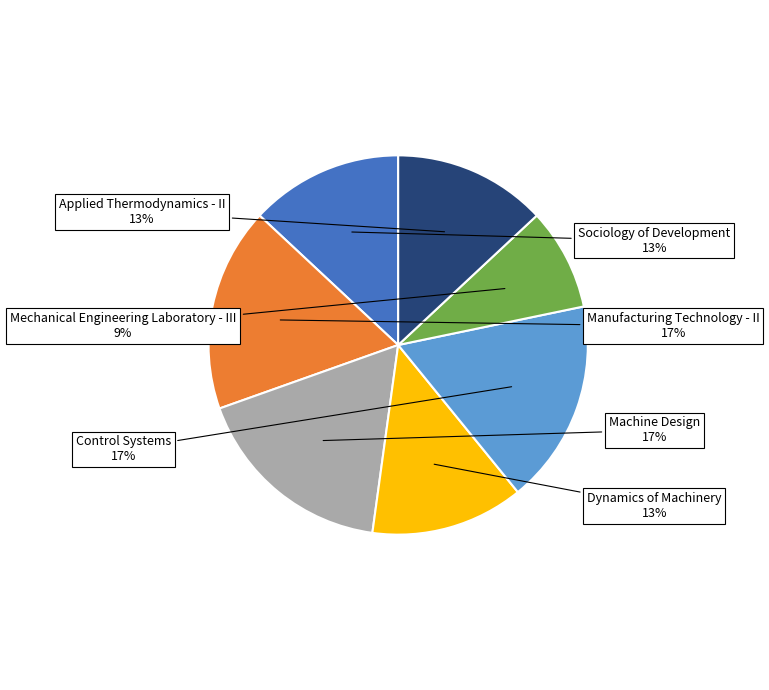

Which category has the smallest portion of the pie?

Mechanical Engineering Laboratory - III